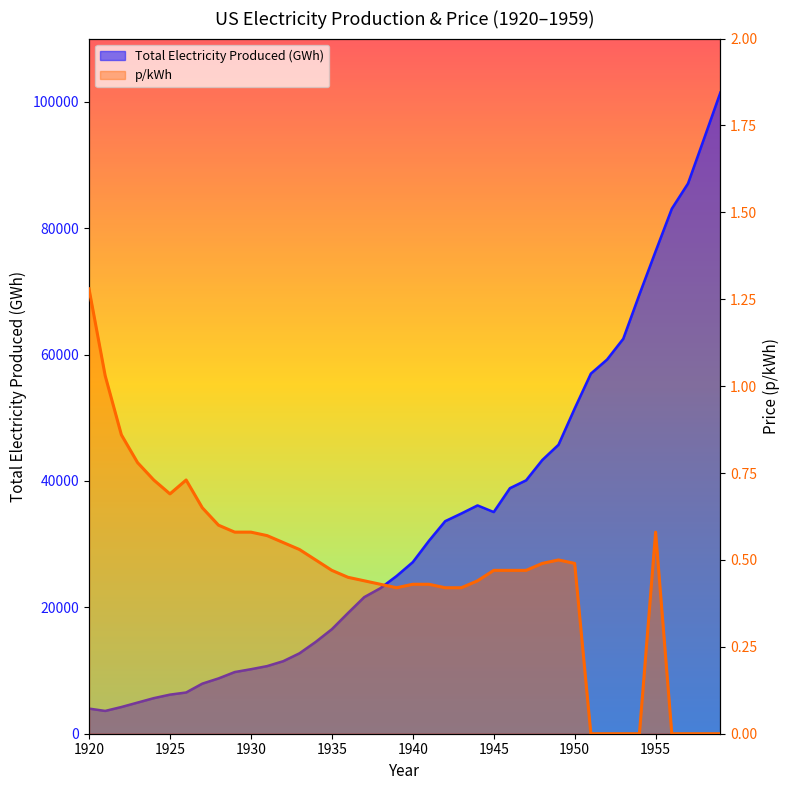

Is the value of Total Electricity Produced (GWh) at 1938 greater than the value of p/kWh at 1946?

Yes